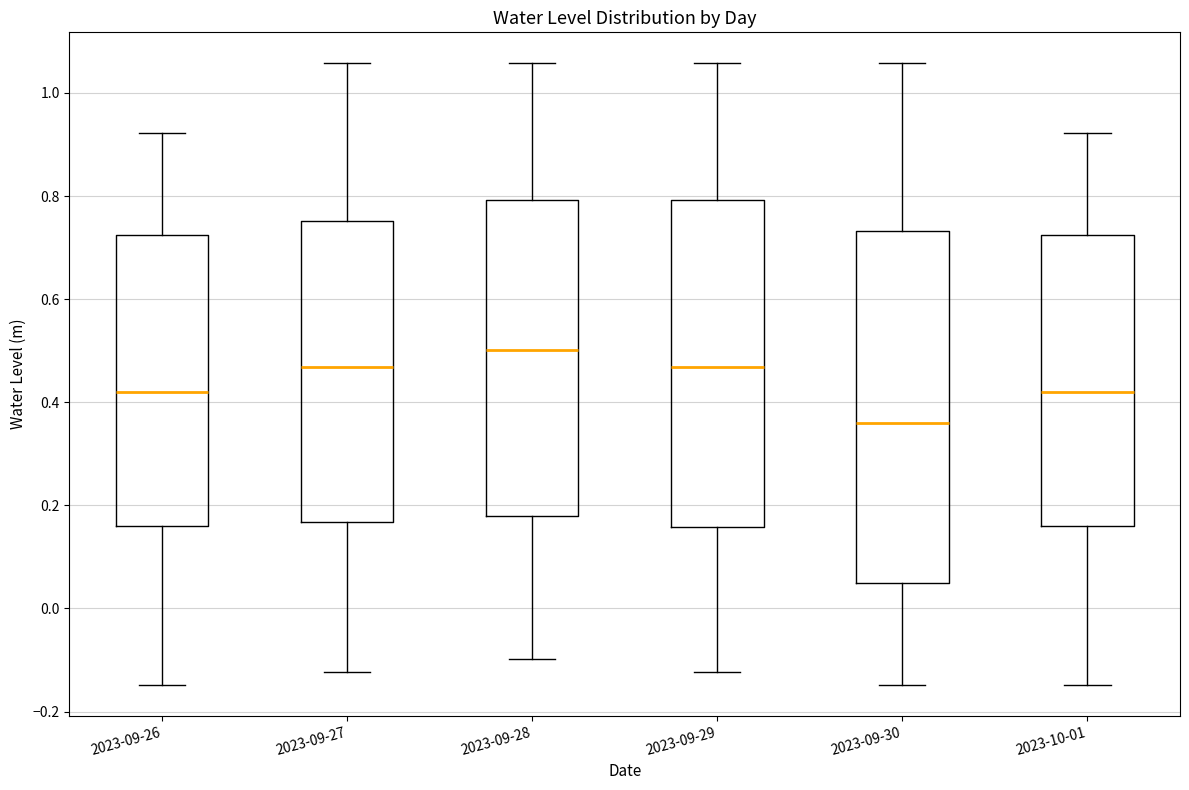

Which box is the tallest, from its lower edge to its upper edge?

2023-09-30